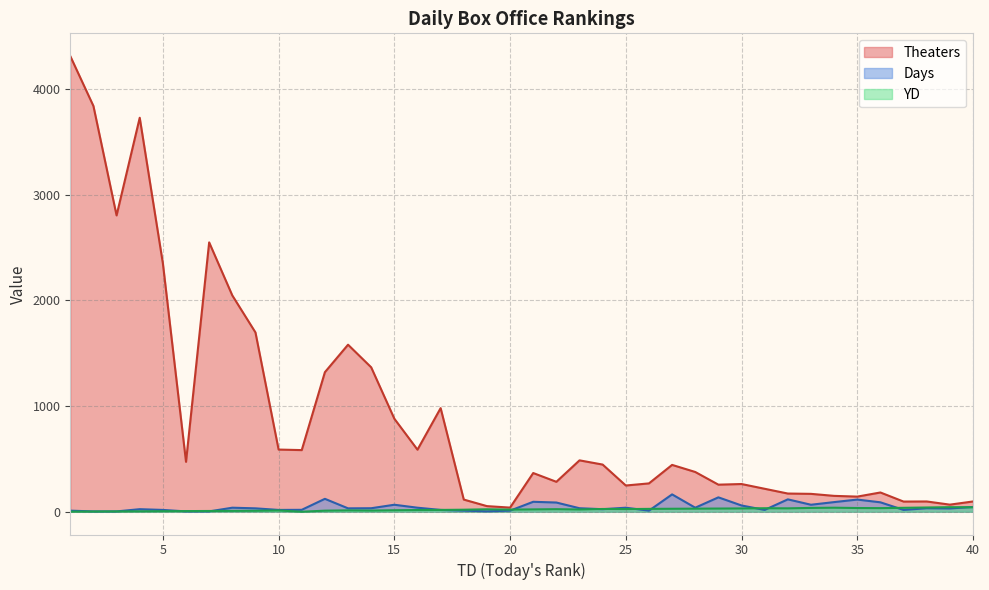

Which series has the largest range (max minus min)?

Theaters